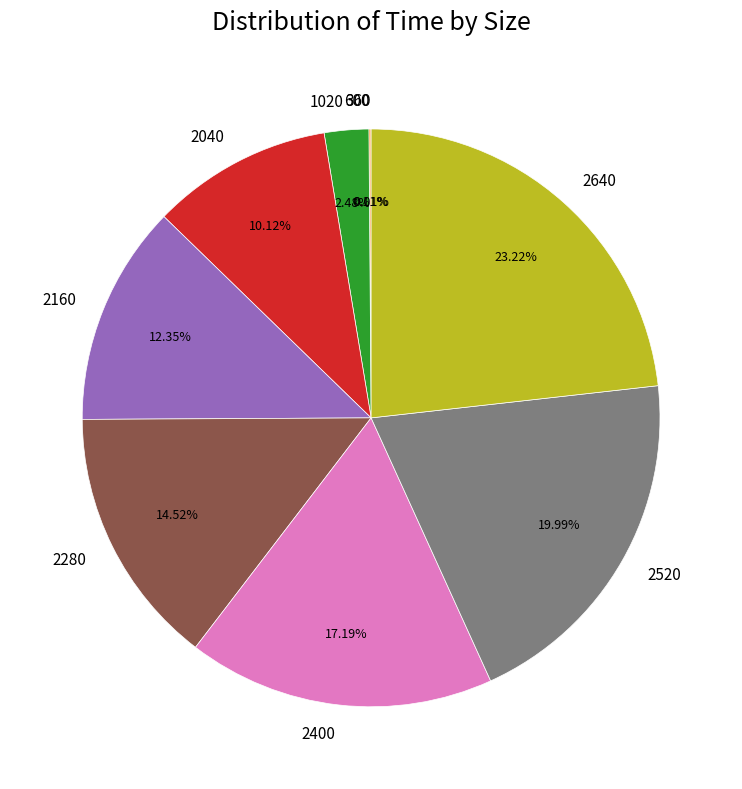

To the nearest percent, what portion does 2520 represent?

20%